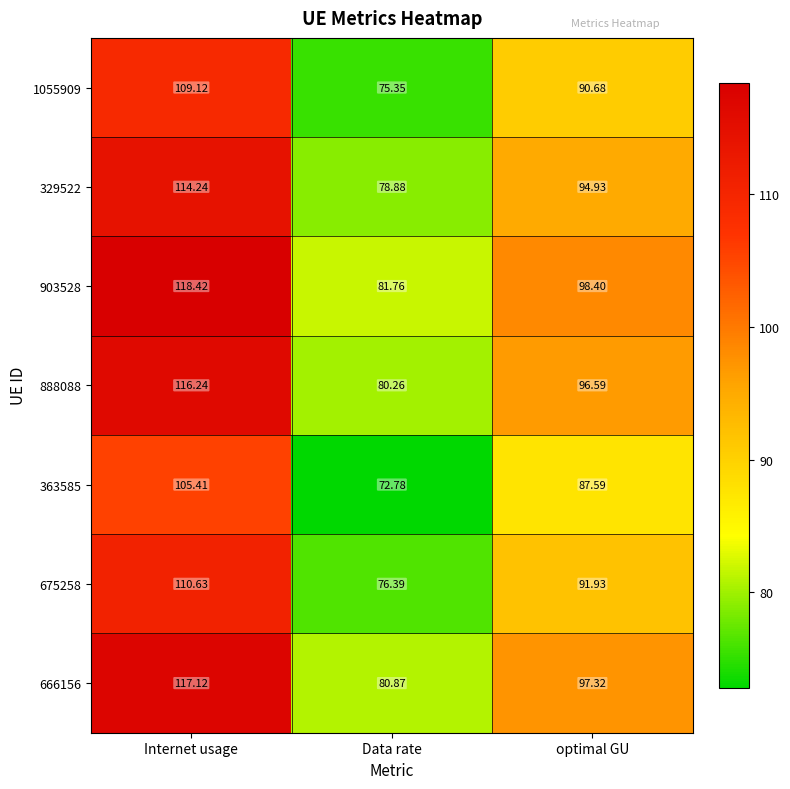

List the labels in order of 363585 value, smallest first.

Data rate, optimal GU, Internet usage